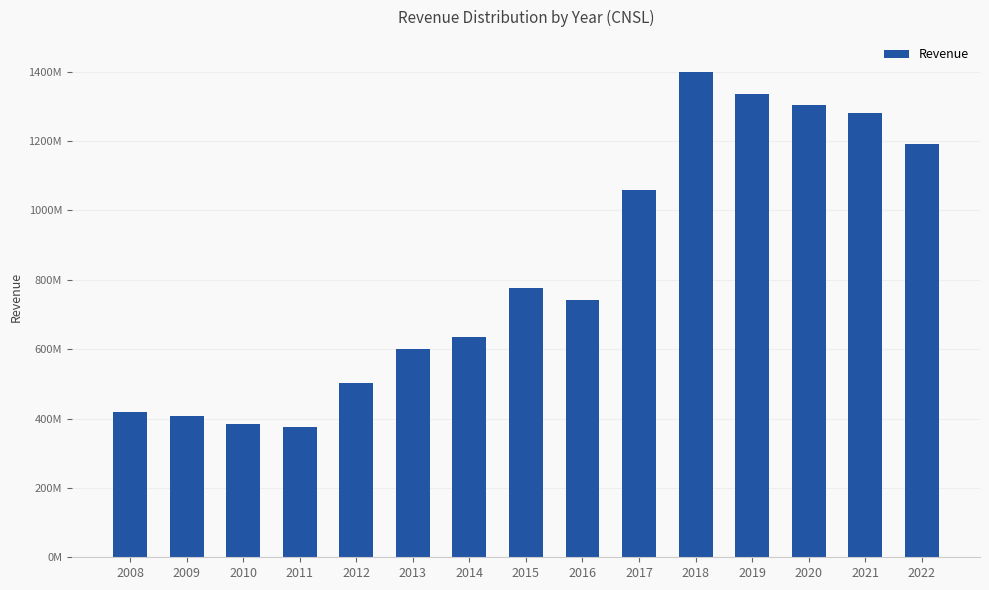

What is the value of the 8th bar from the left?

775737000